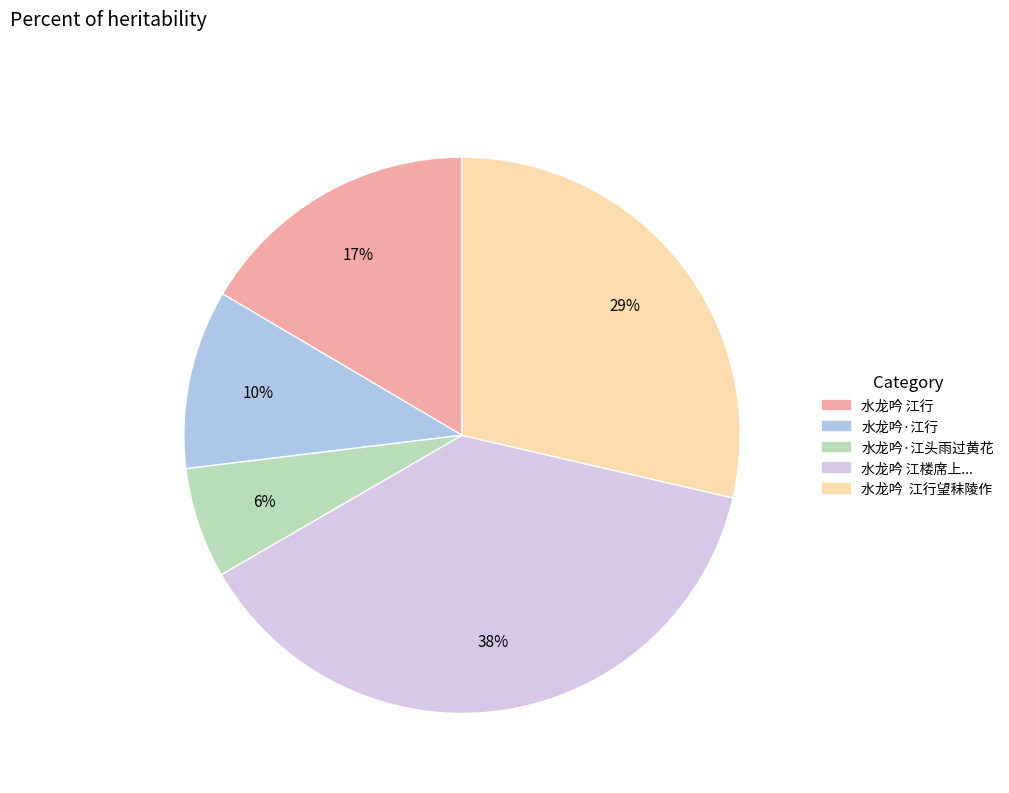

To the nearest percent, what is the difference between the largest and smallest slice percentages?

32%